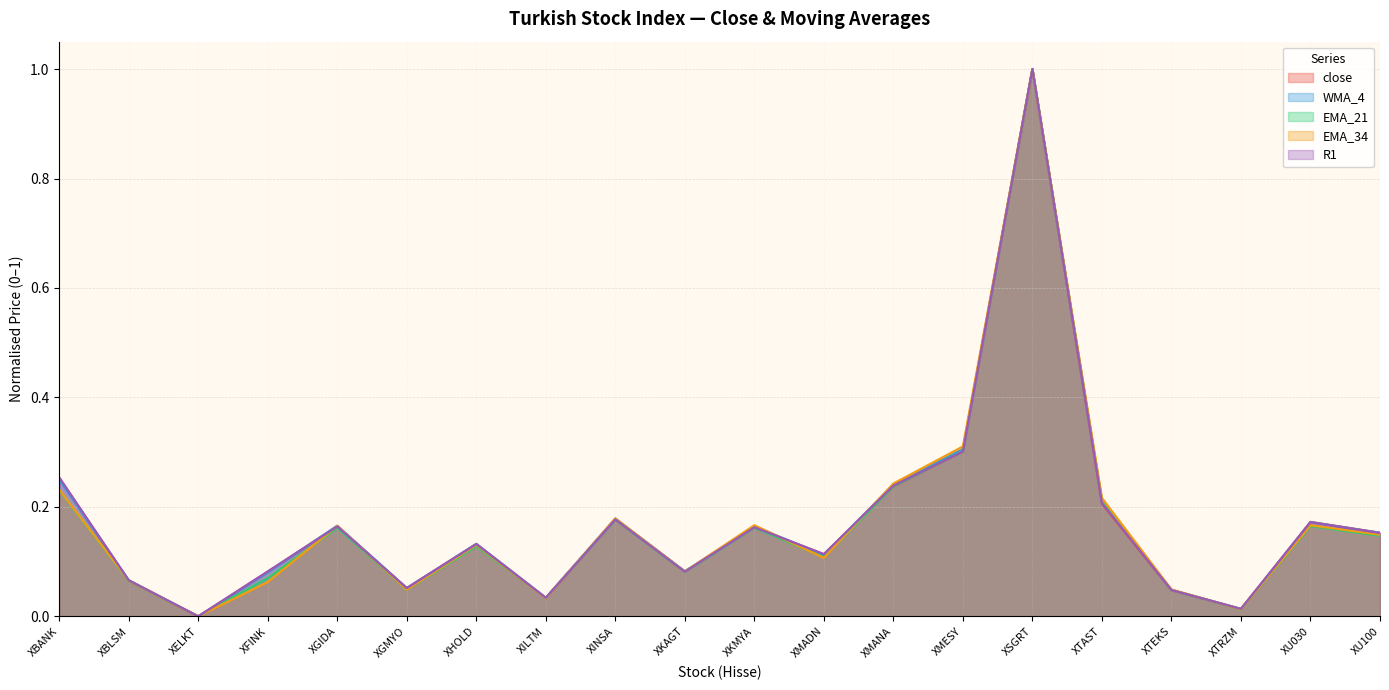

What are all the series names shown in the legend?

close, WMA_4, EMA_21, EMA_34, R1